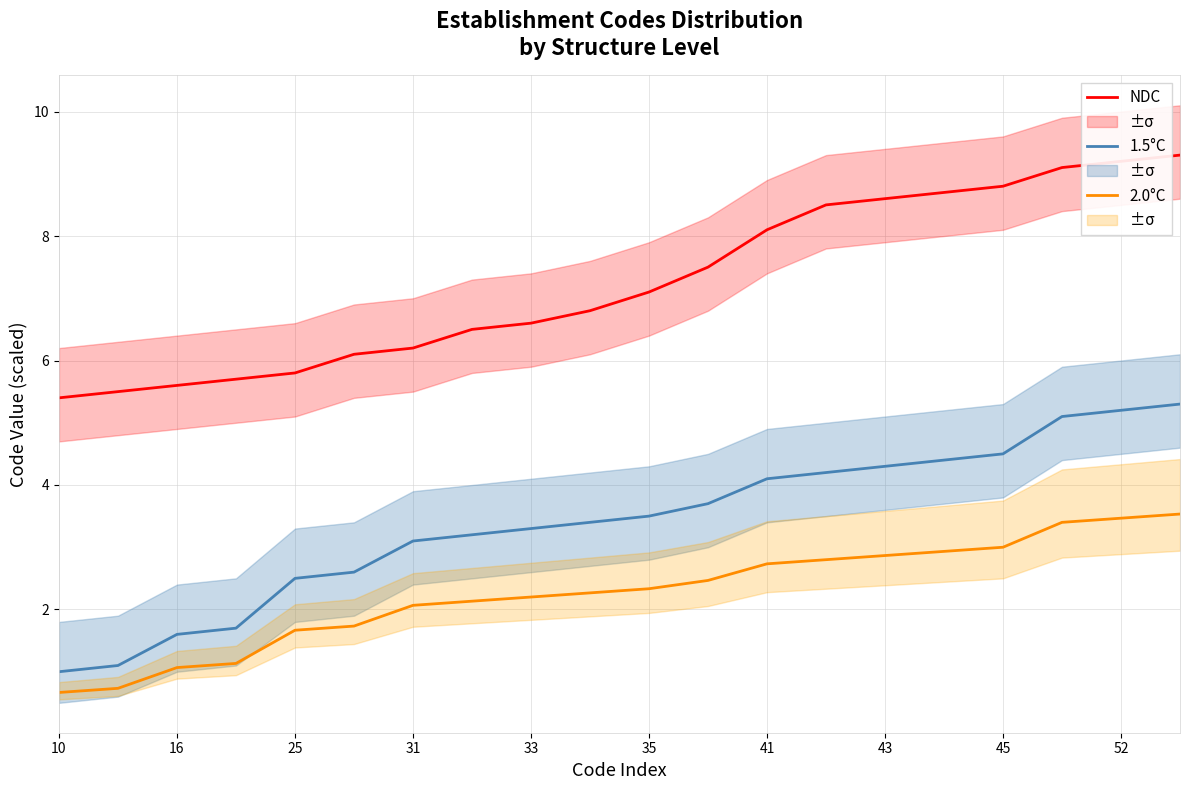

Does the chart display data point markers on the line(s)?

No